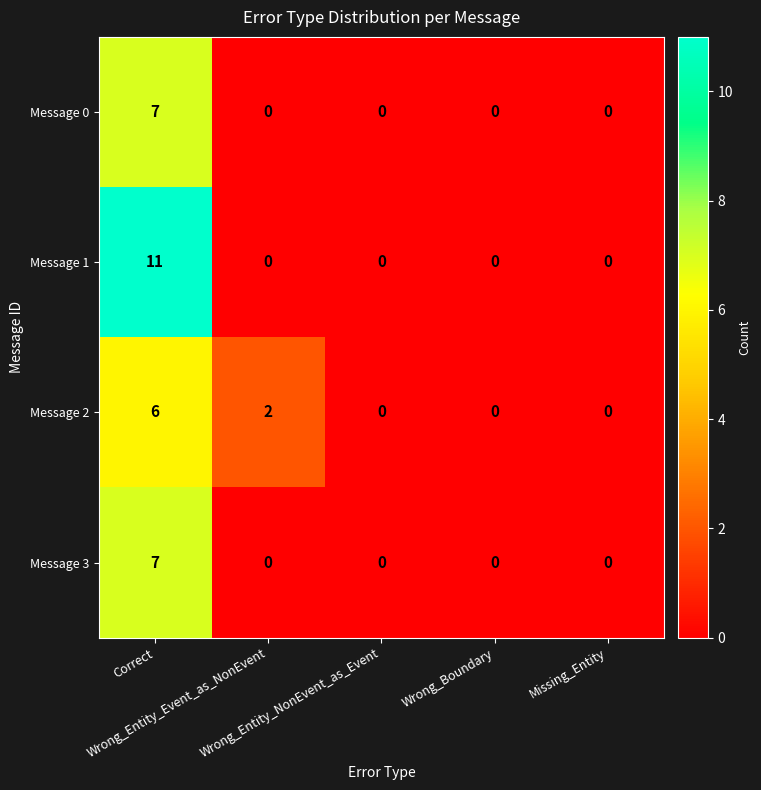

Which series has the largest total across all categories?

Message 1